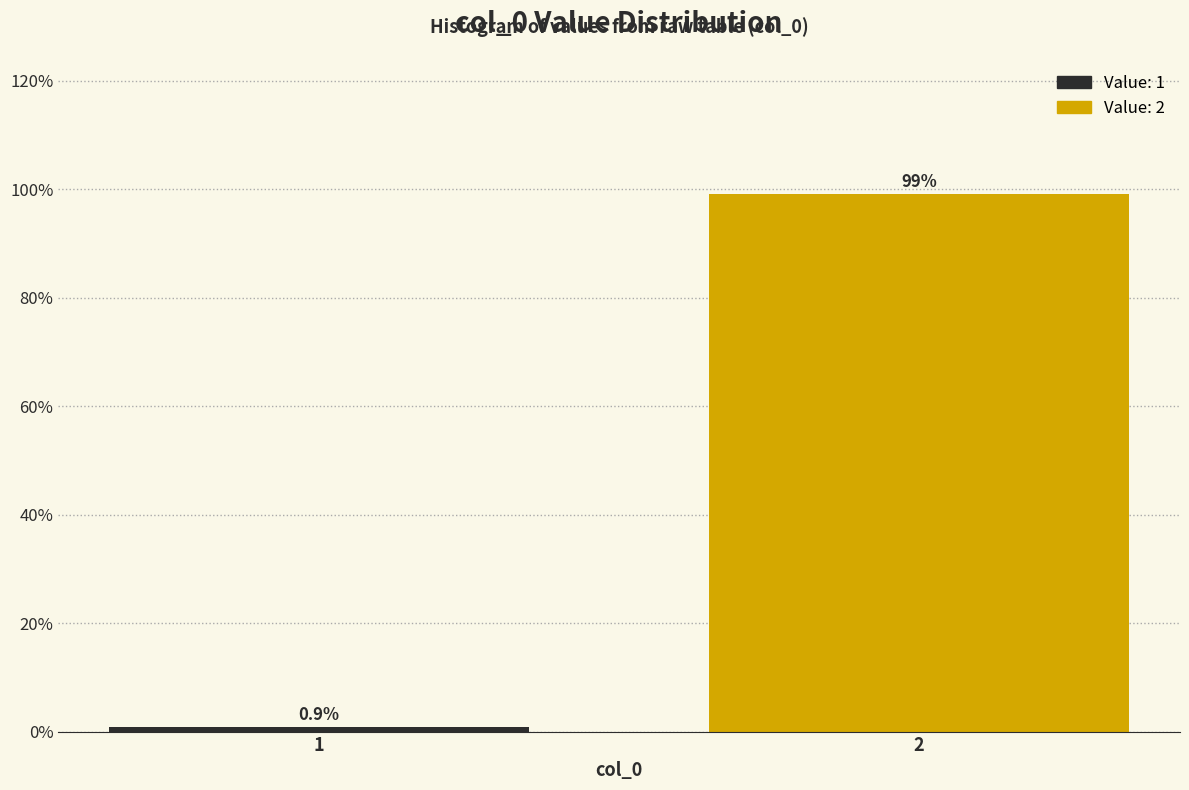

Reading left to right, what are all the values shown in this chart?

0.9	99.1